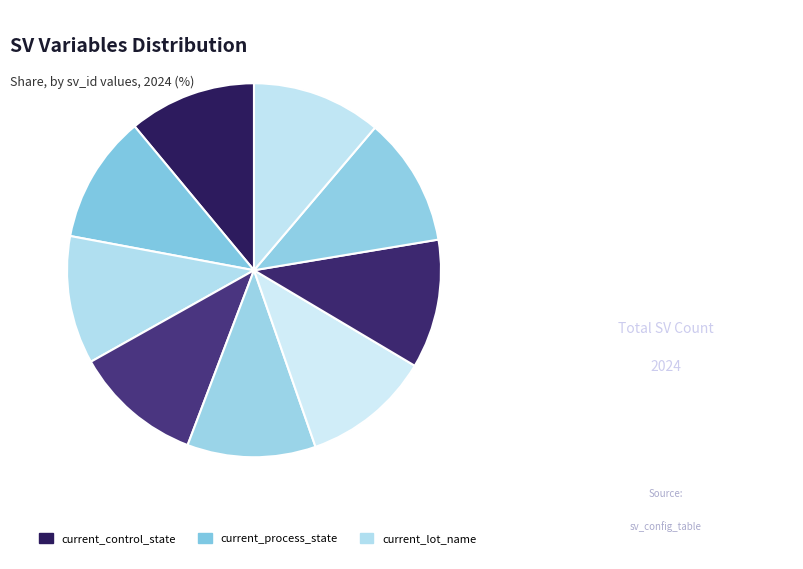

Does any single category account for the majority?

No